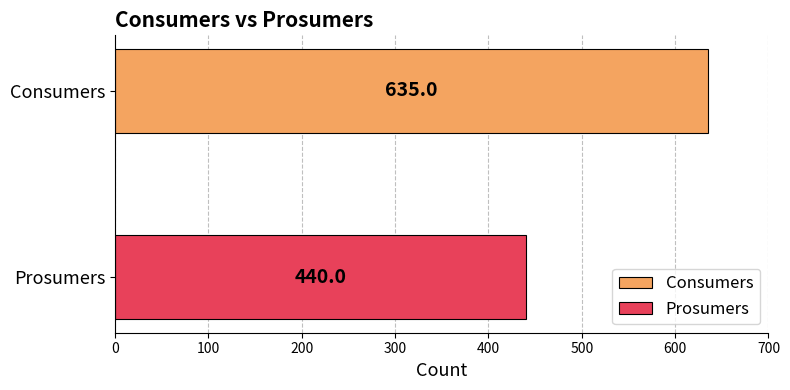

Which series has the widest spread of values?

Consumers